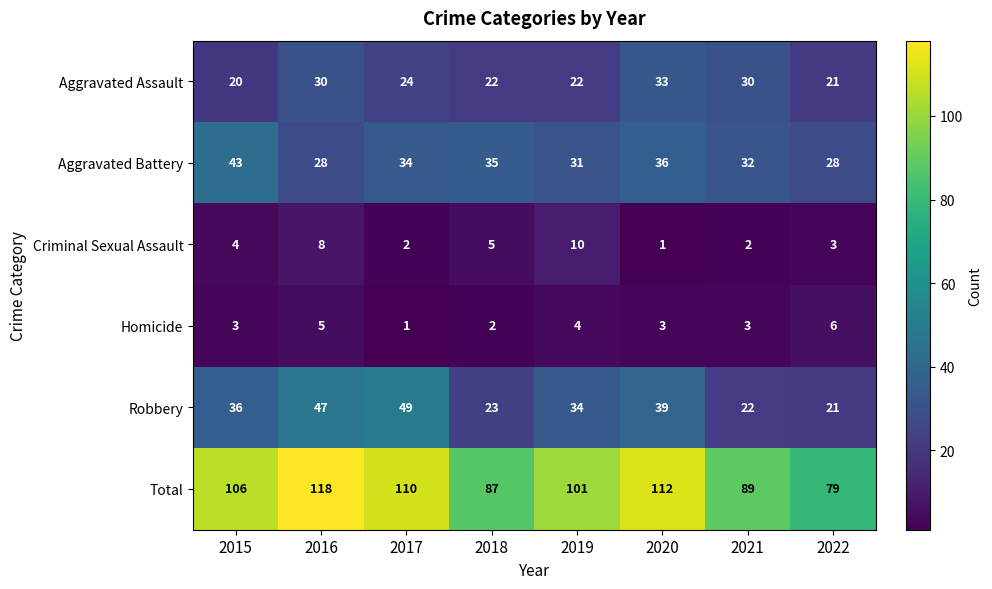

What is the difference between the highest and lowest values at 2018?

85